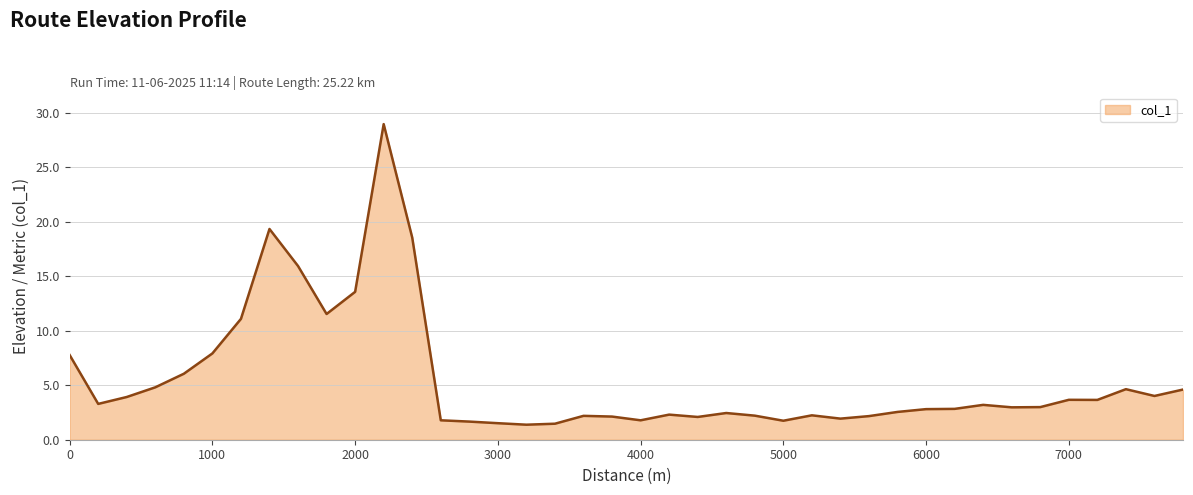

What is the smallest value displayed?

1.4